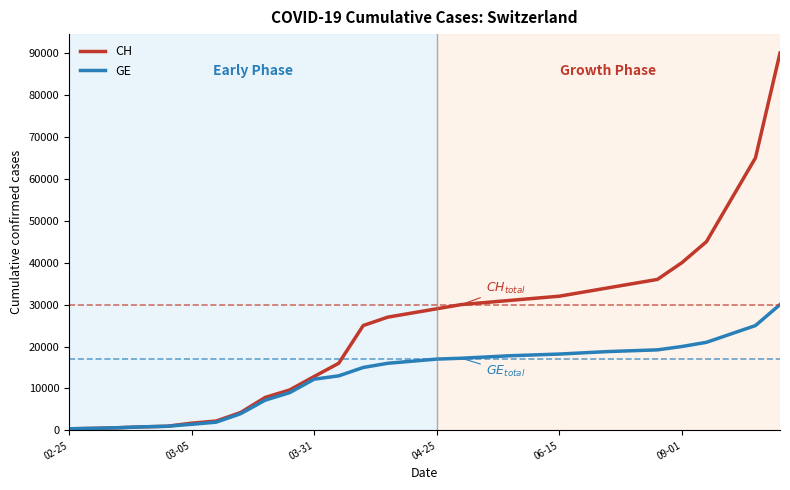

Which series has the widest spread of values?

CH